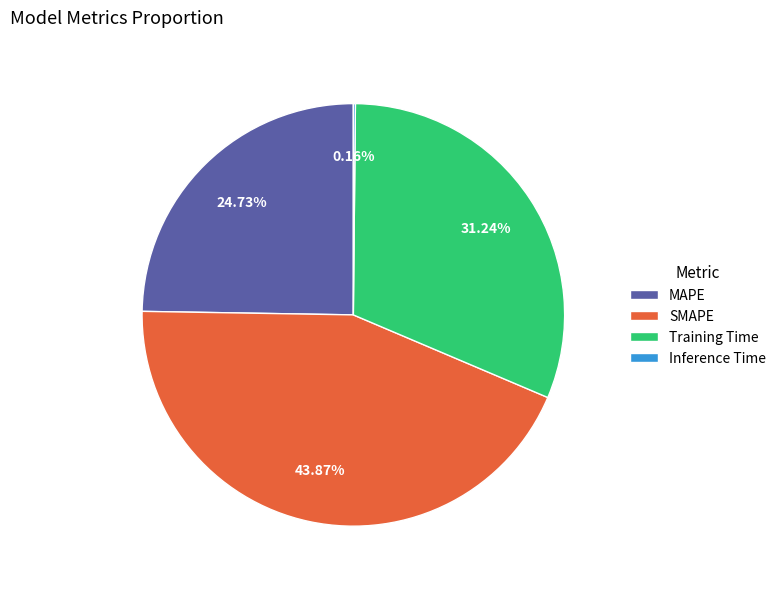

Which category has the biggest portion of the pie?

SMAPE